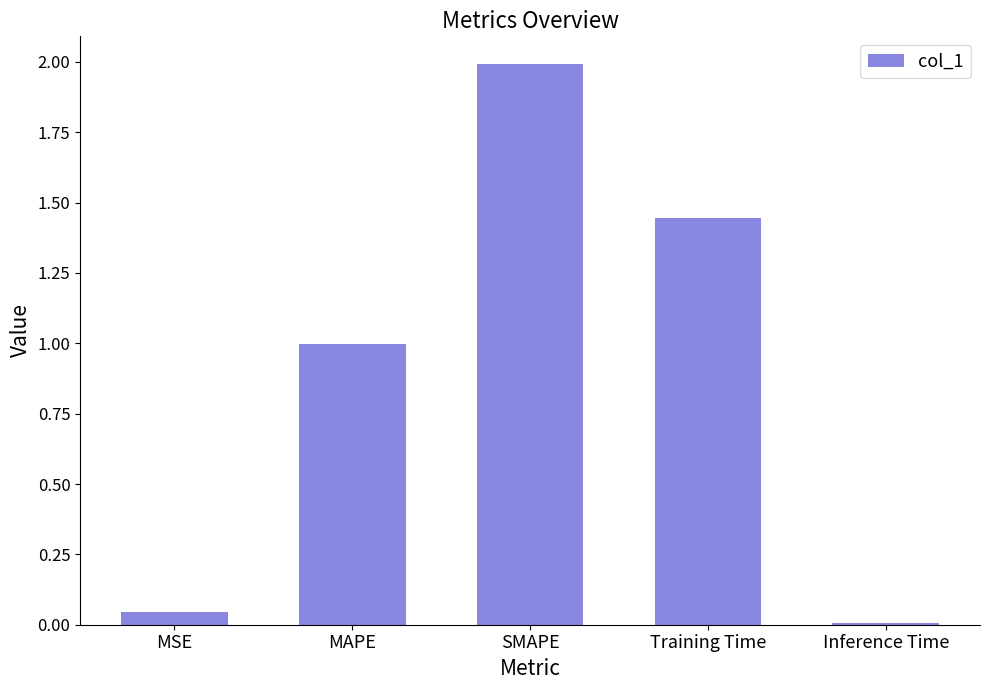

What is the sum of the values at Training Time and Inference Time?

1.5